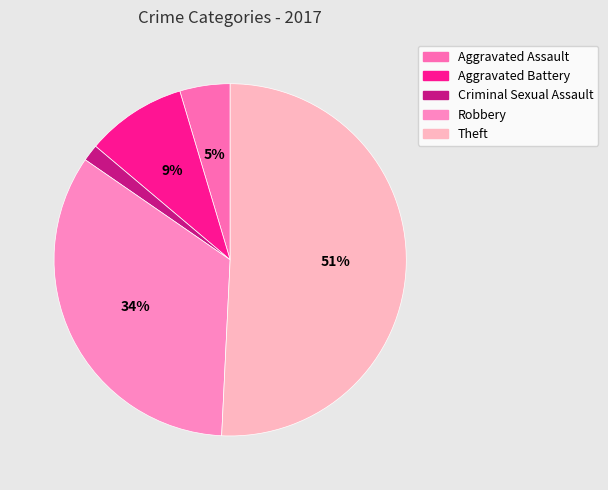

To the nearest percent, what is the combined percentage of Aggravated Assault and Theft?

55%